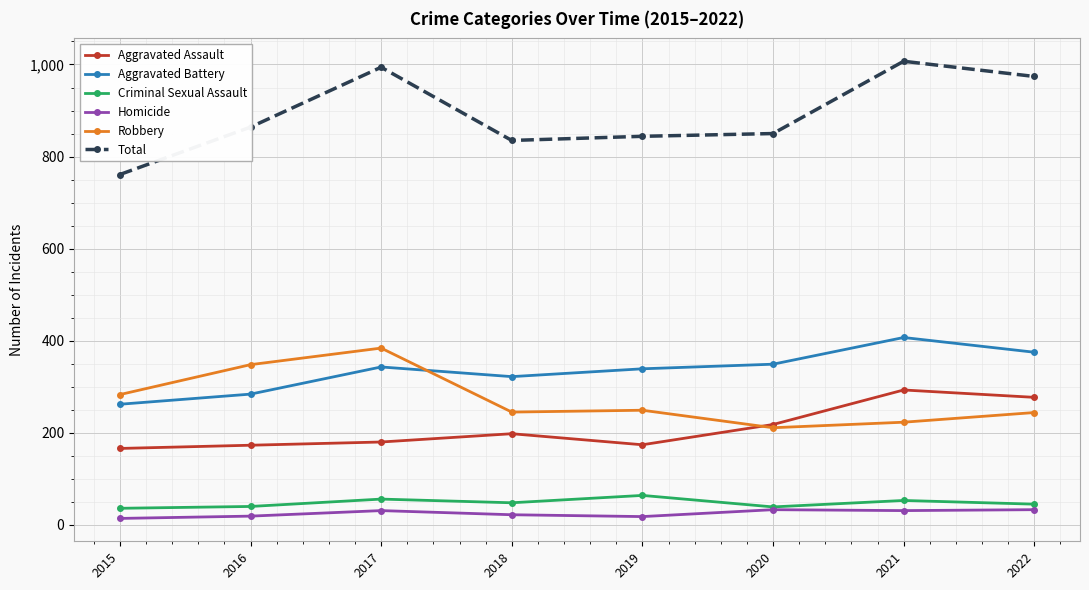

What is the difference between the highest and lowest values at 2022?

941